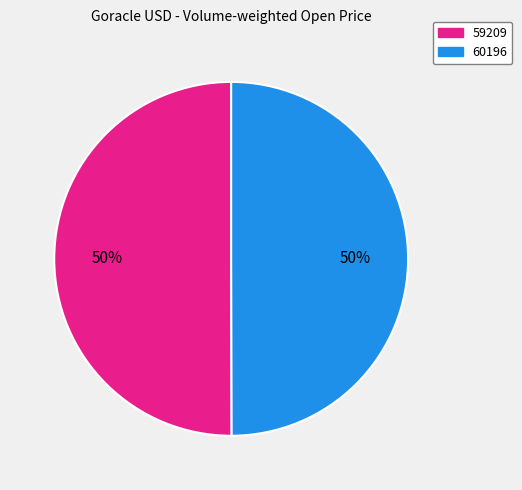

Is the sum of 59209 and 60196 greater than half?

Yes